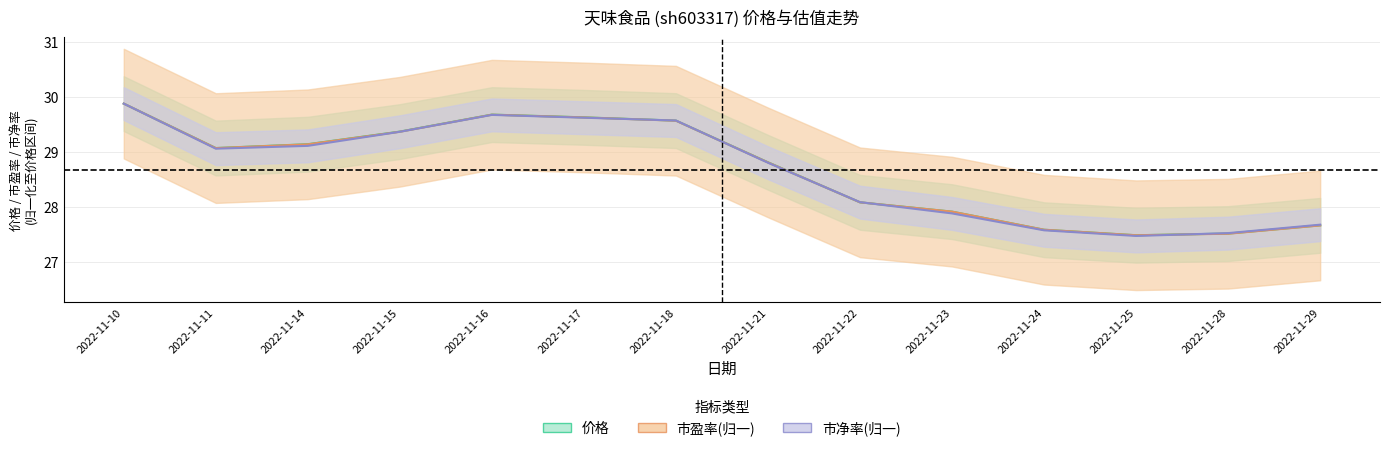

Which category has the highest value in the 价格 series?

2022-11-10